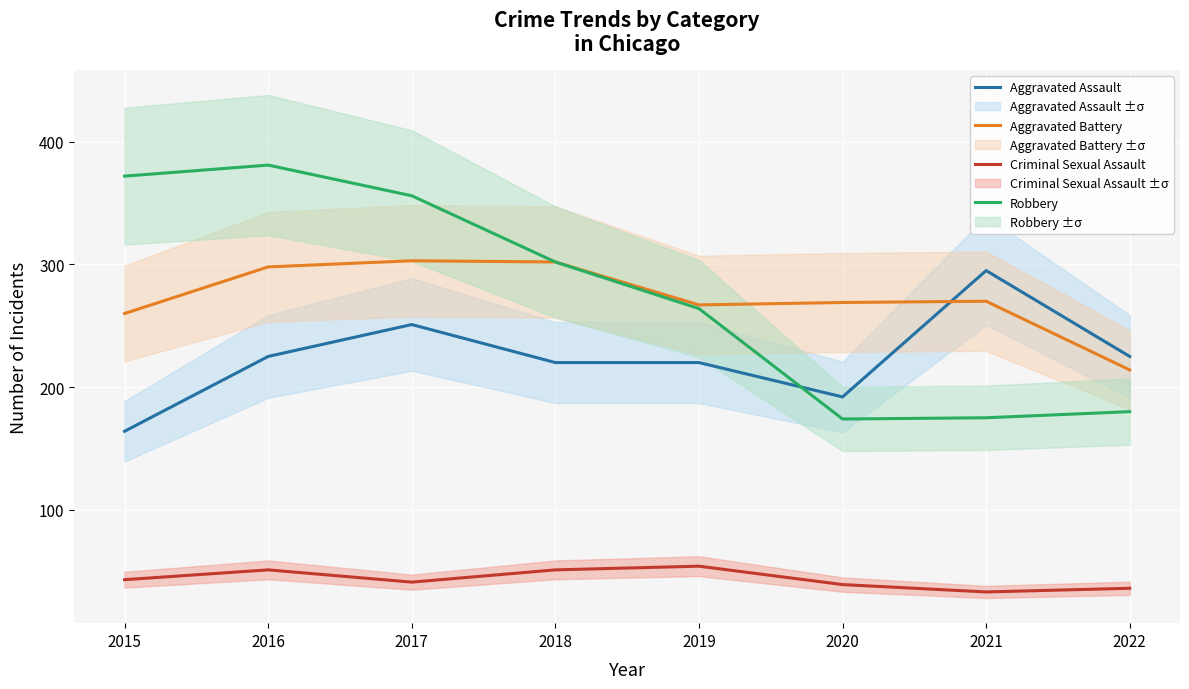

True or false: Criminal Sexual Assault has a value of 57 at 2021.

False